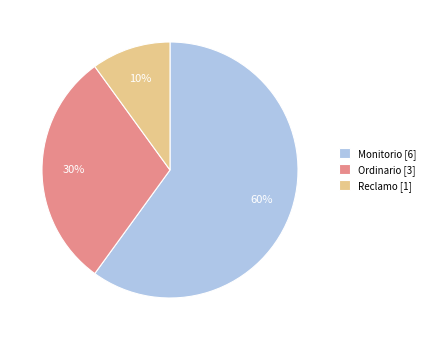

What is the largest slice in the pie chart?

Monitorio